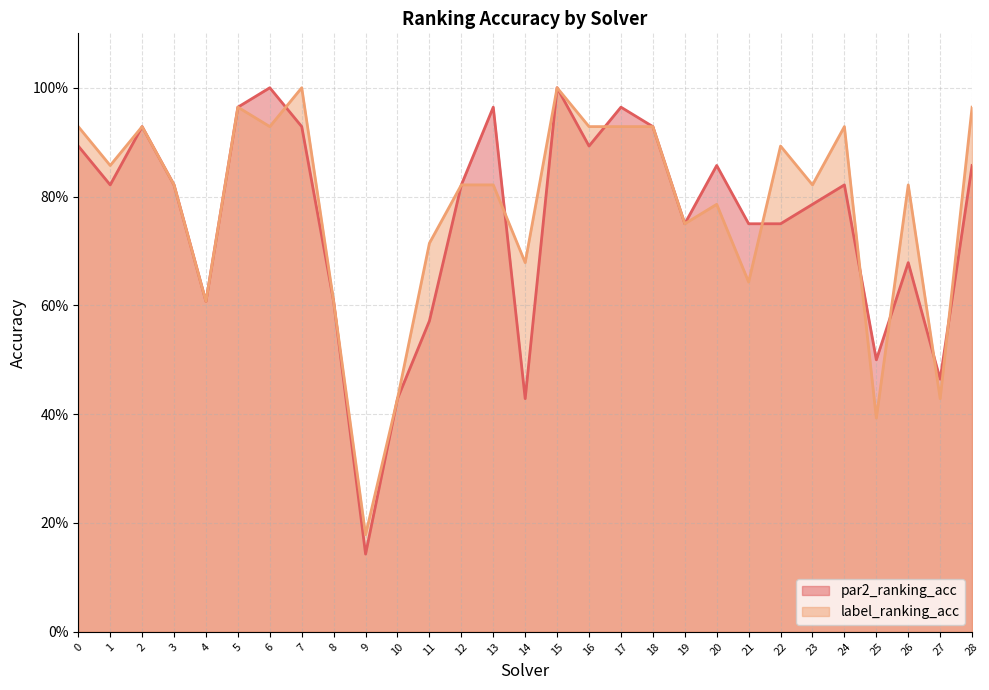

Rank the series by their maximum value, from highest to lowest.

par2_ranking_acc, label_ranking_acc